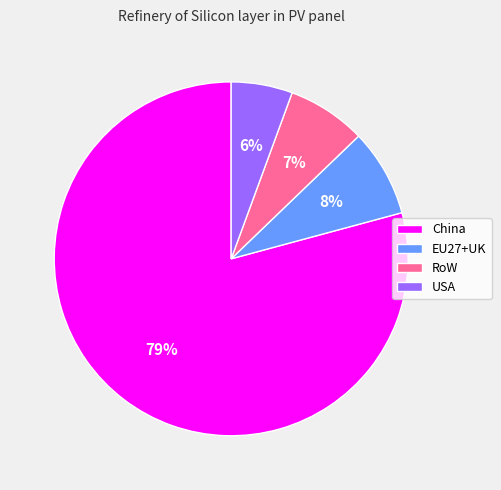

Which category has the biggest portion of the pie?

China